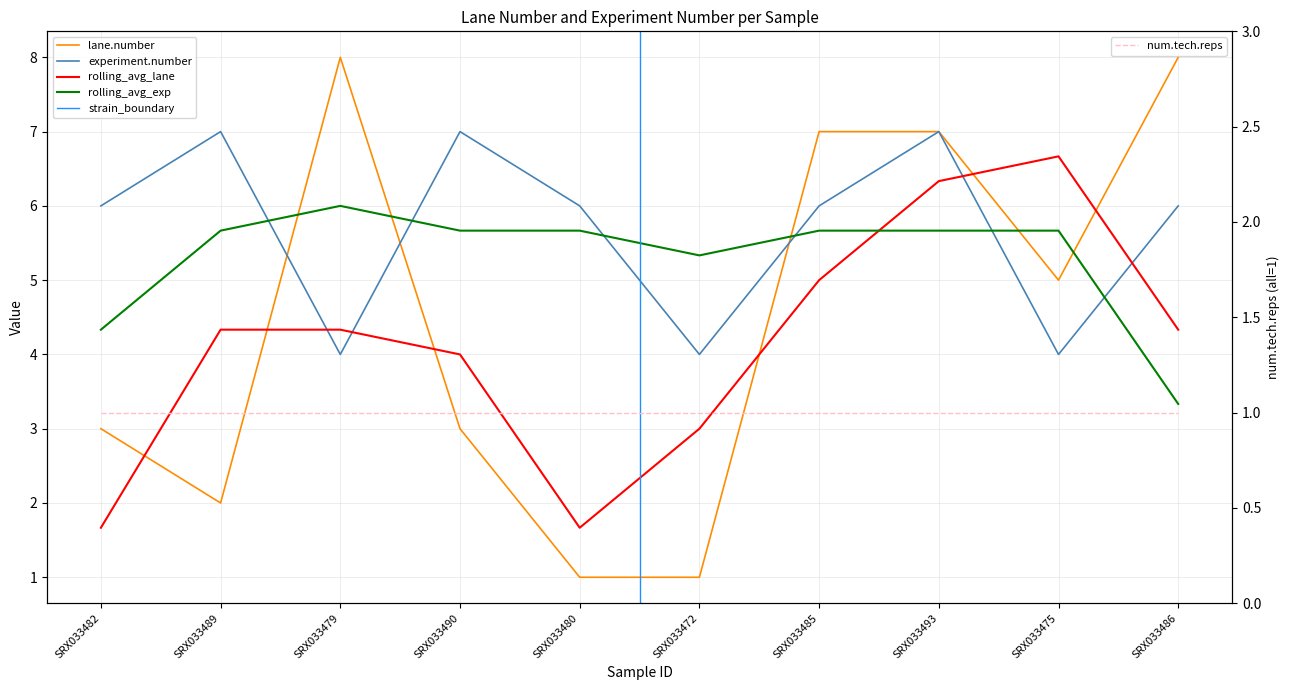

The lane.number series shows 3 at SRX033482. True or false?

True